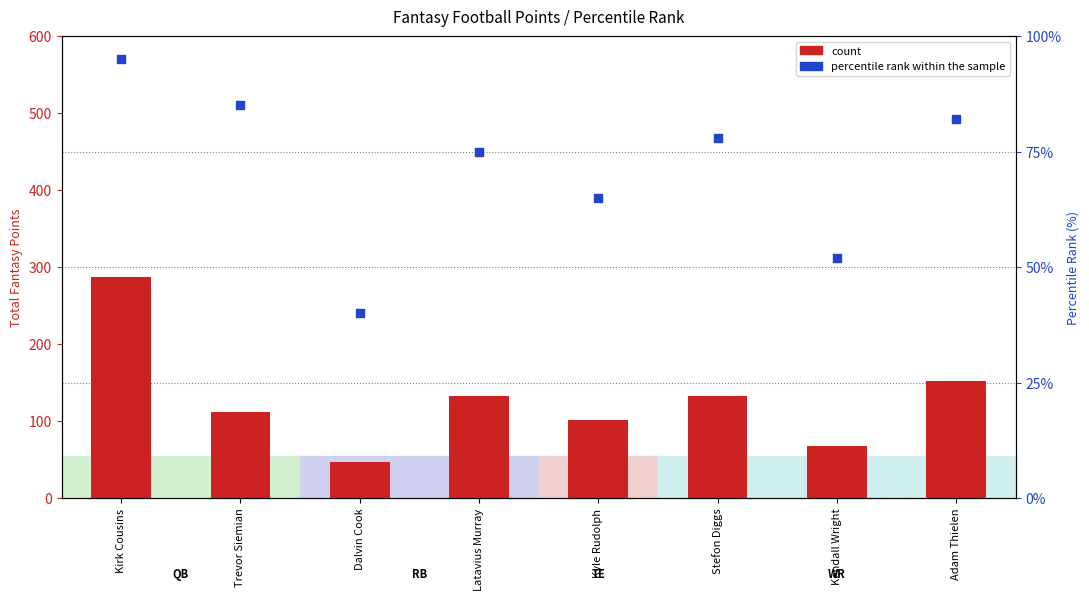

Which series has the largest total across all categories?

count